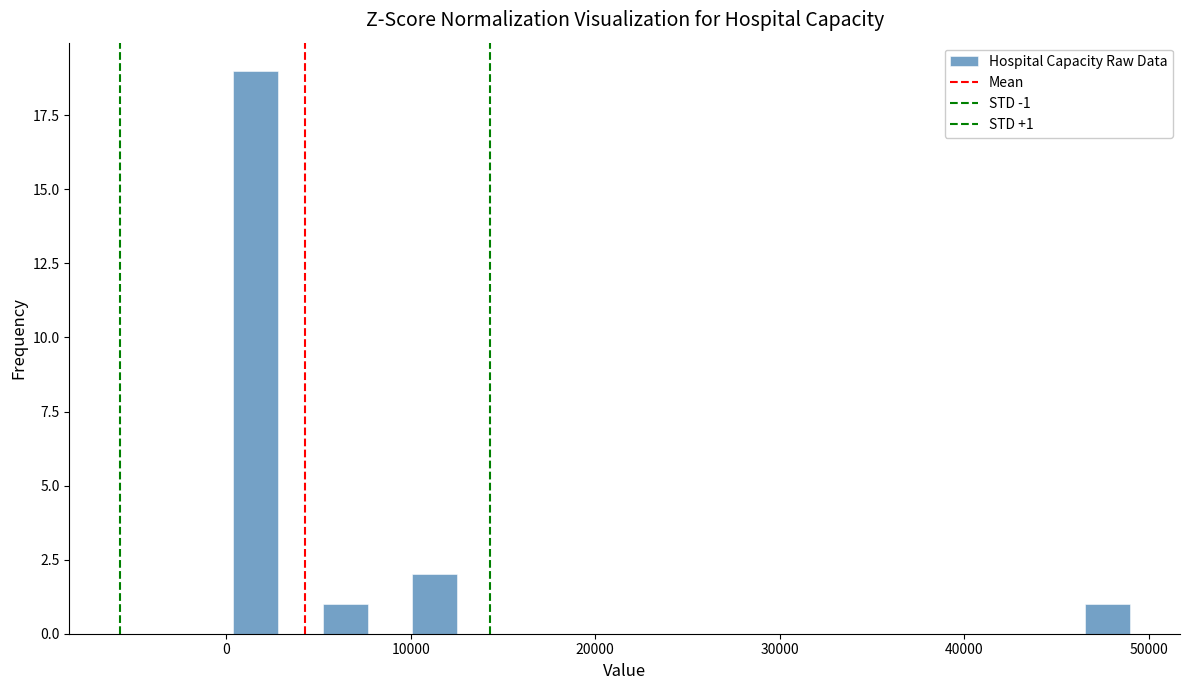

Around what value on the x-axis is the tallest bar? Give the approximate position of its centre, as read against the axis.

2000